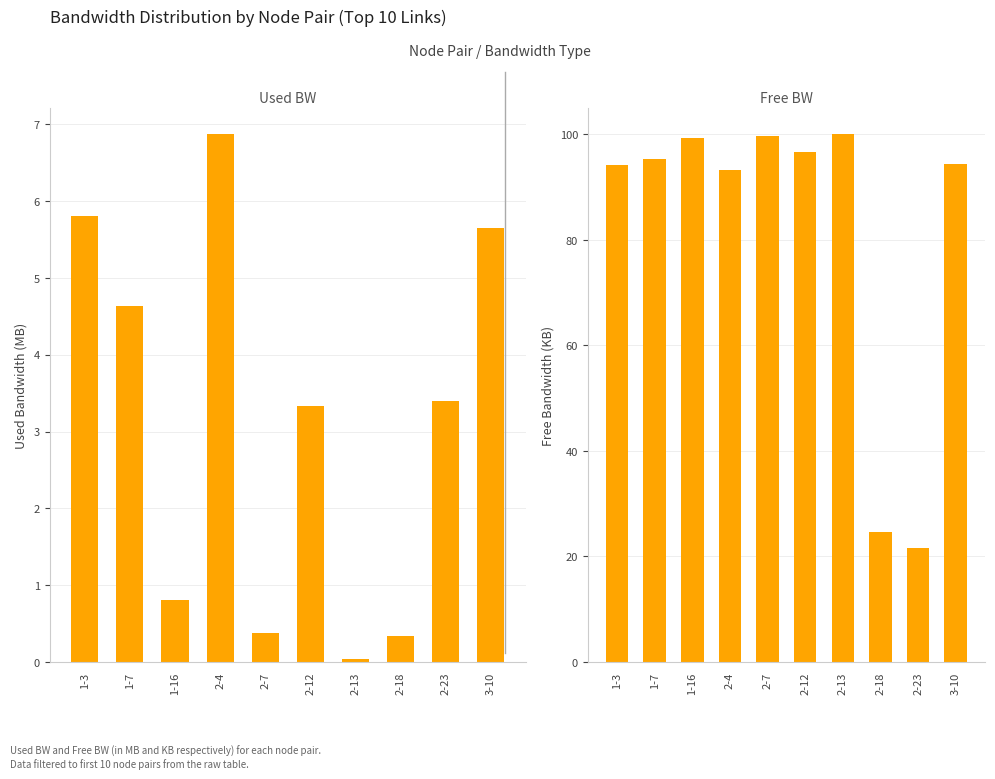

Where does the Used BW (MB) series first go above 3?

1-3